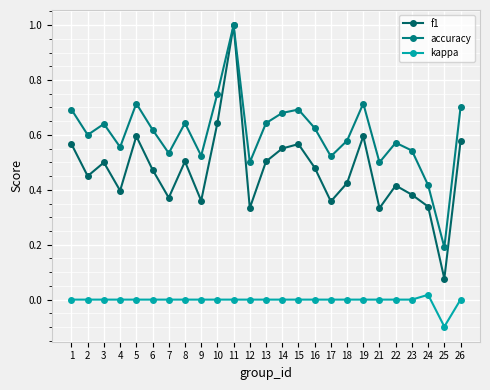

What is the value of the accuracy point at the 24th from the left?

0.2